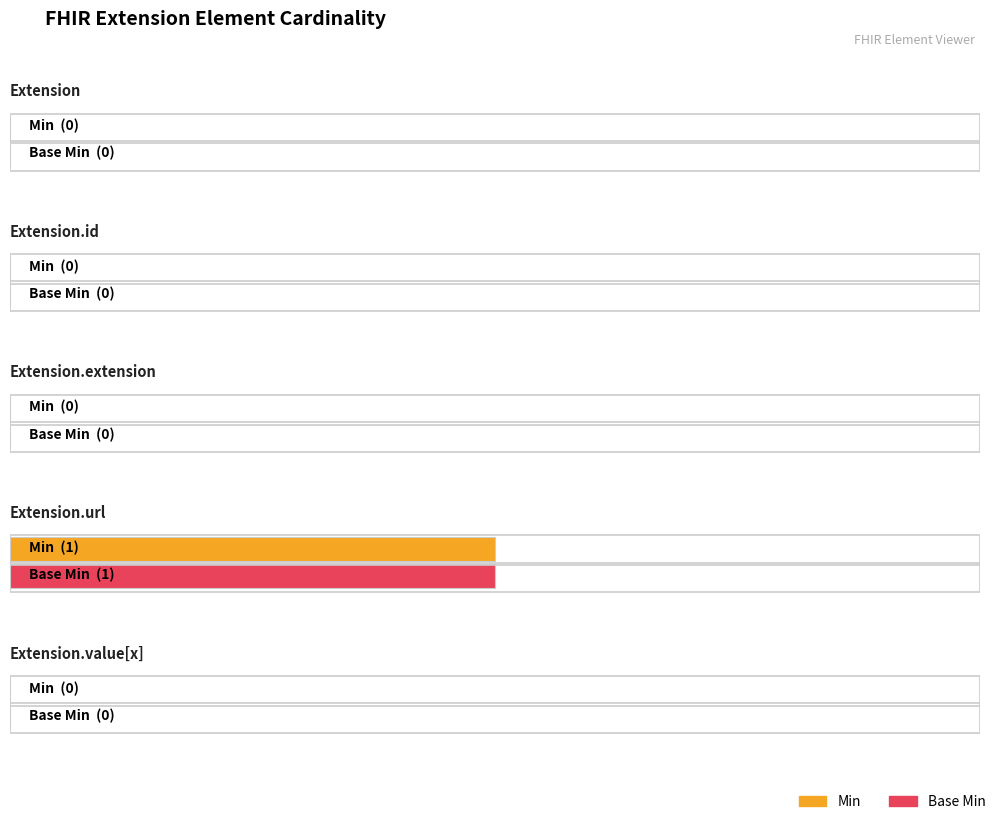

What position from the left is Extension.url?

4